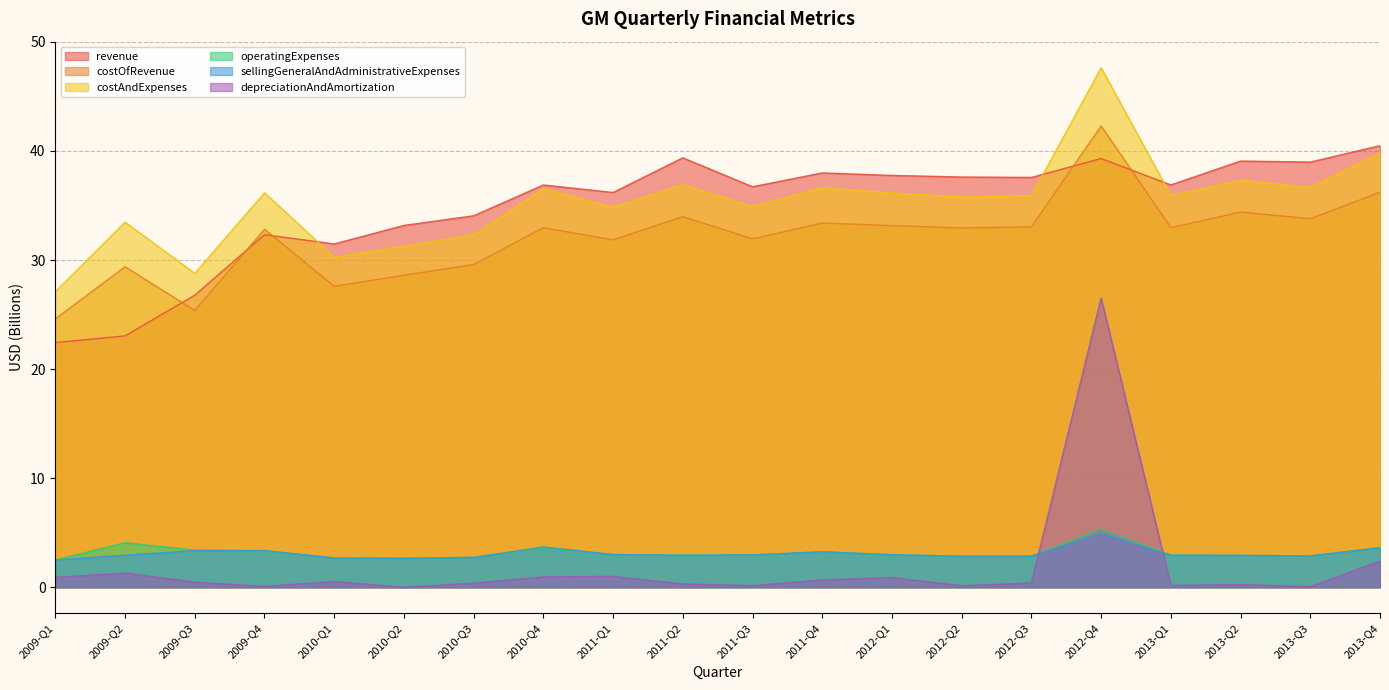

Where is the first local minimum for costAndExpenses?

2009-Q3